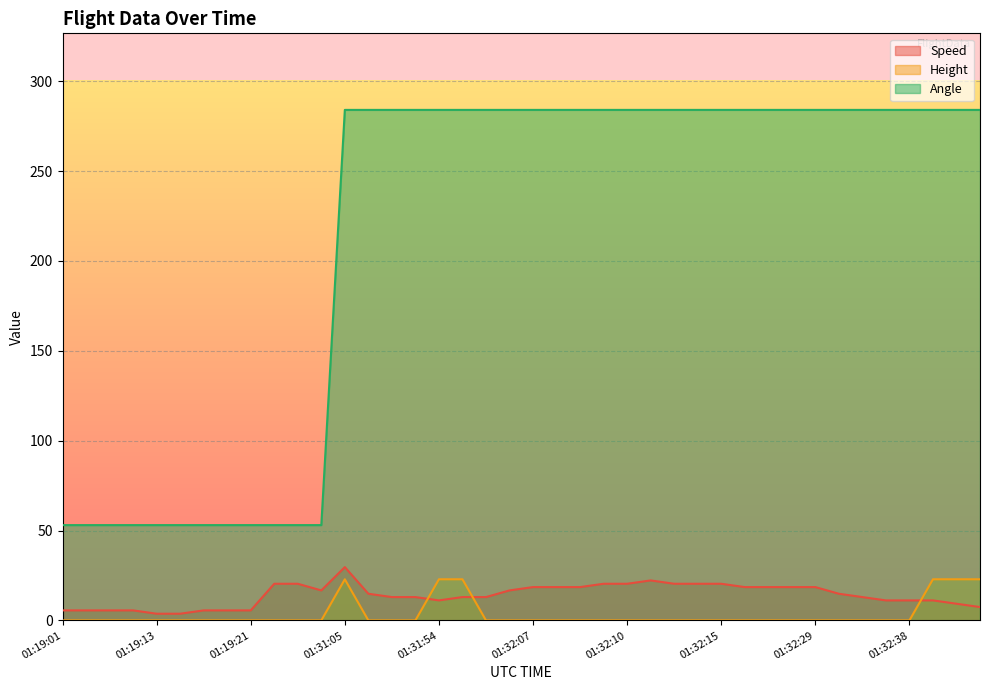

At which category is the sum across all series the highest?

01:31:05